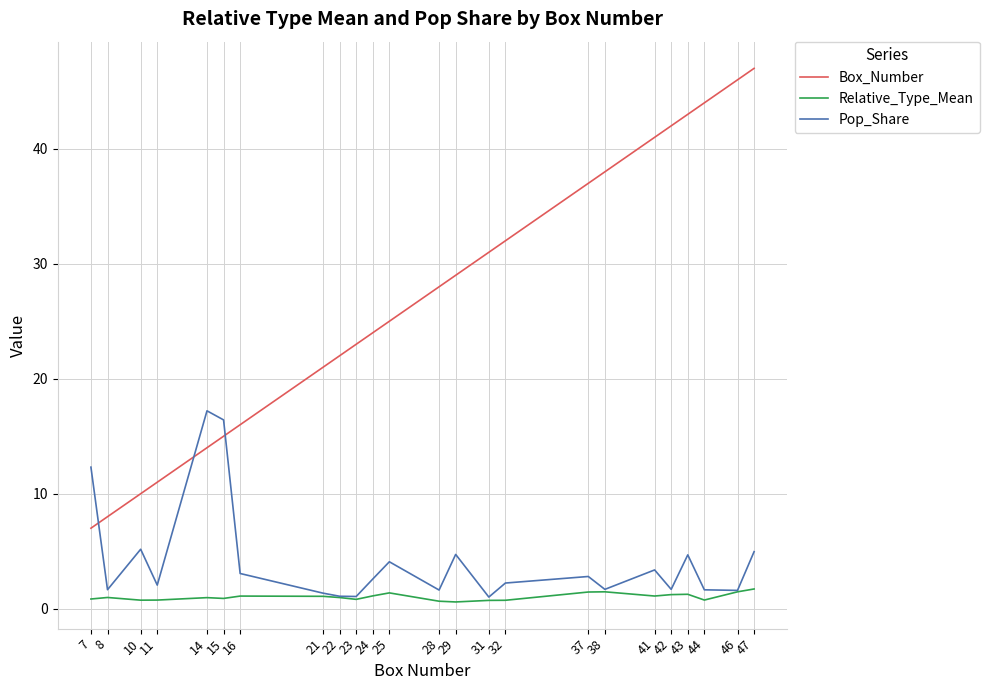

Is this an area chart (filled region under the line)?

No